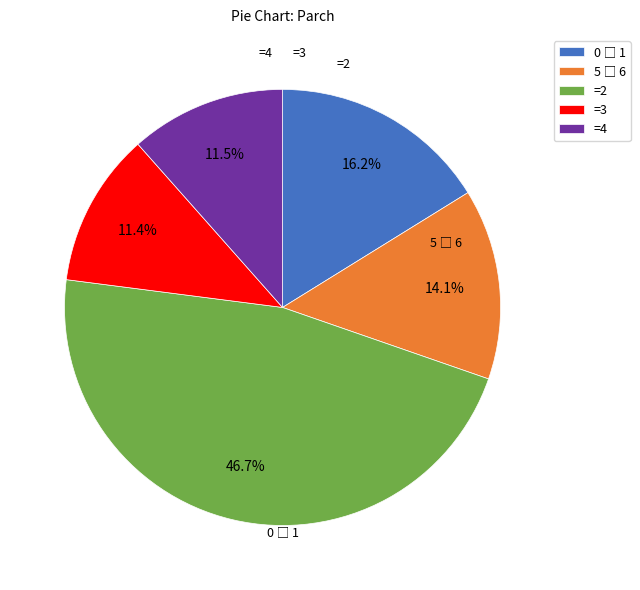

Does any single category account for the majority?

No